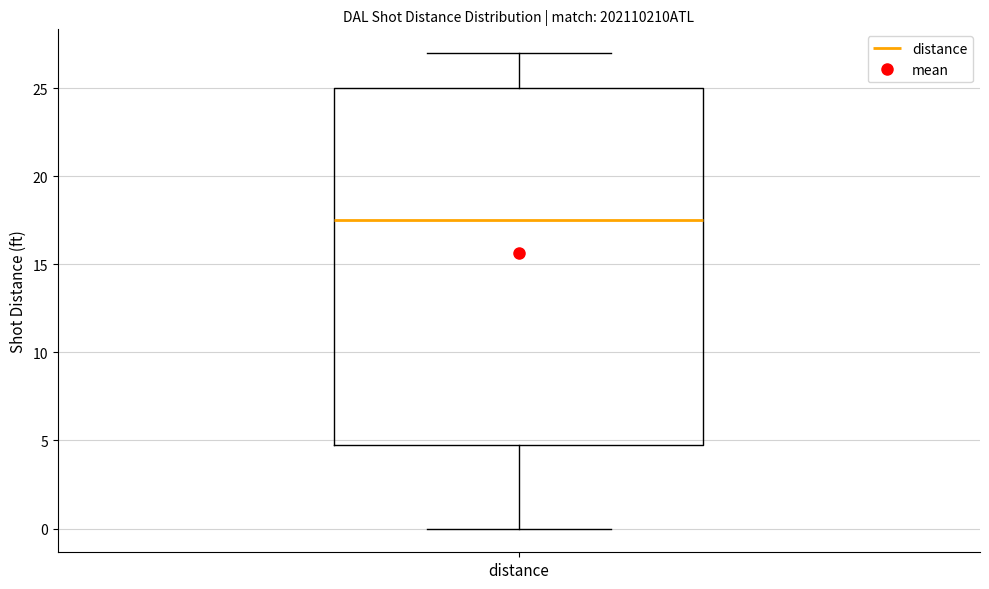

Transcribe this box plot: give where the median line is, the range the box spans, and where the two whiskers end, as read against the y-axis. The values are not printed on the chart, so give them approximately, as read against the axis.

median 17.5, box 5.0 to 25.0, whiskers 0.0 to 27.0